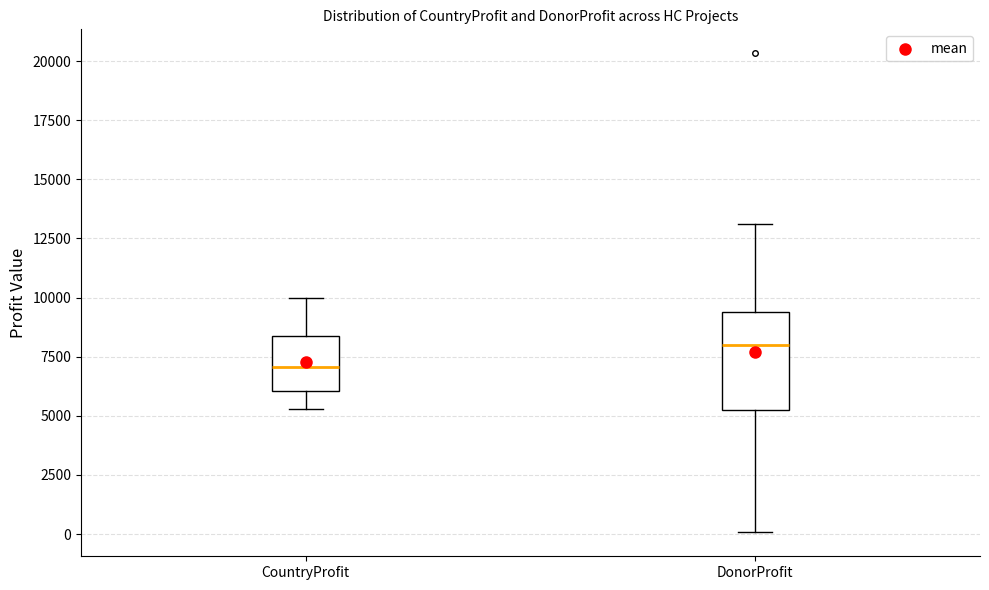

Reading left to right, read every box against the y-axis: the position of its median line, the range the box covers, and the ends of its whiskers. The values are not printed on the chart, so give them approximately, as read against the axis.

CountryProfit: median 7000, box 6000 to 8500, whiskers 5500 to 10000
DonorProfit: median 8000, box 5500 to 9500, whiskers 0 to 13000